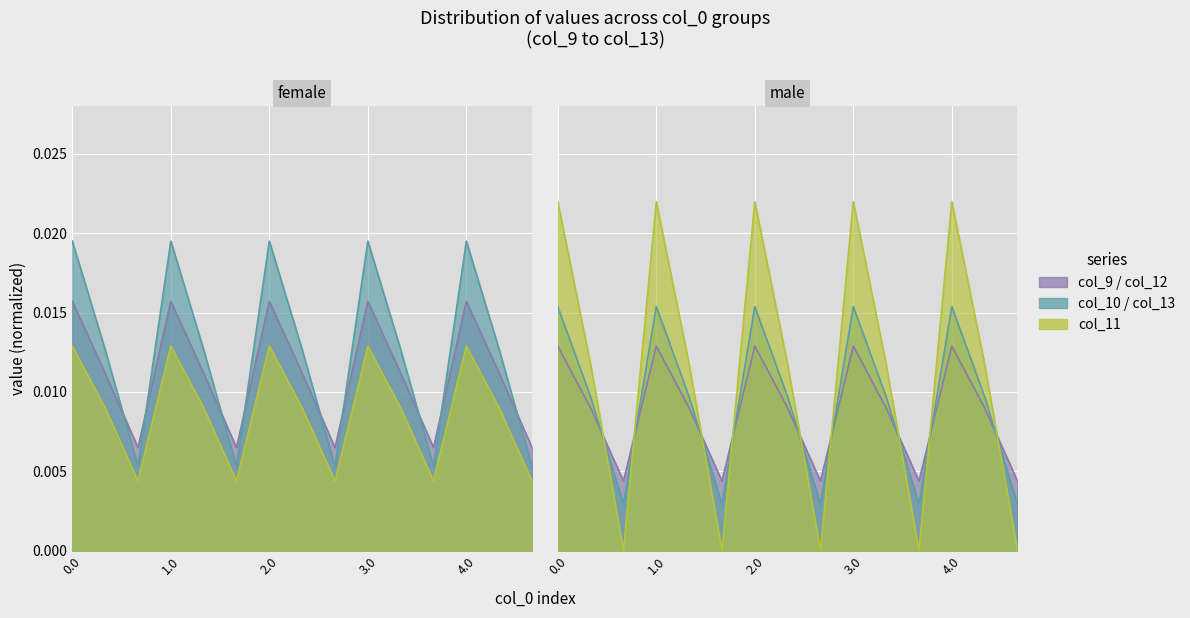

How many intersections are there between col_13 and col_10?

9